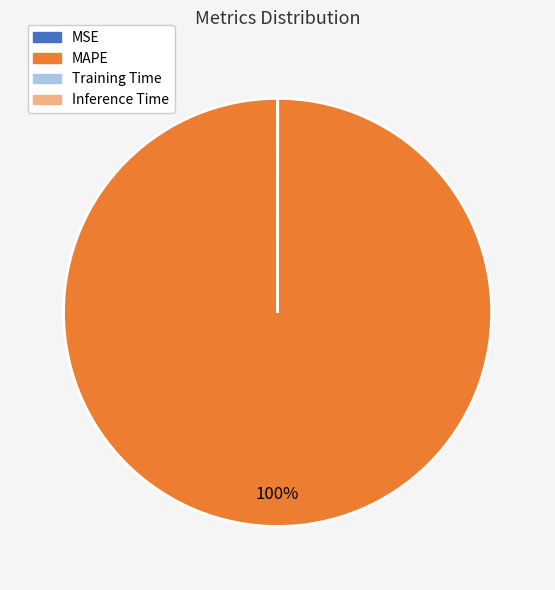

To the nearest percent, what portion does MAPE represent?

100%